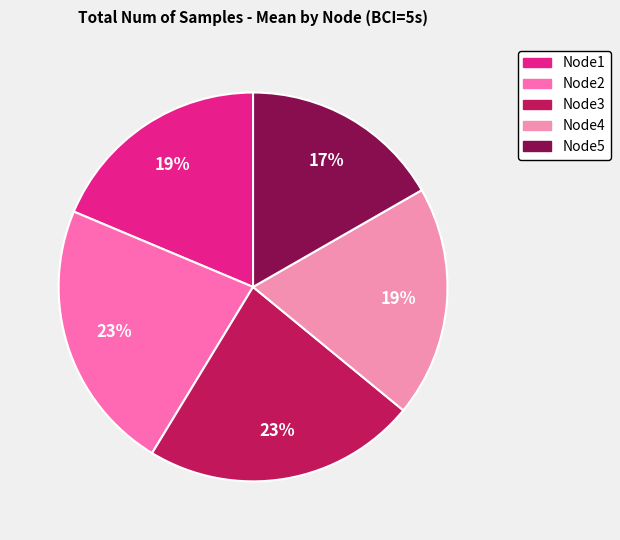

True or false: Node1 accounts for 12% of the total.

False